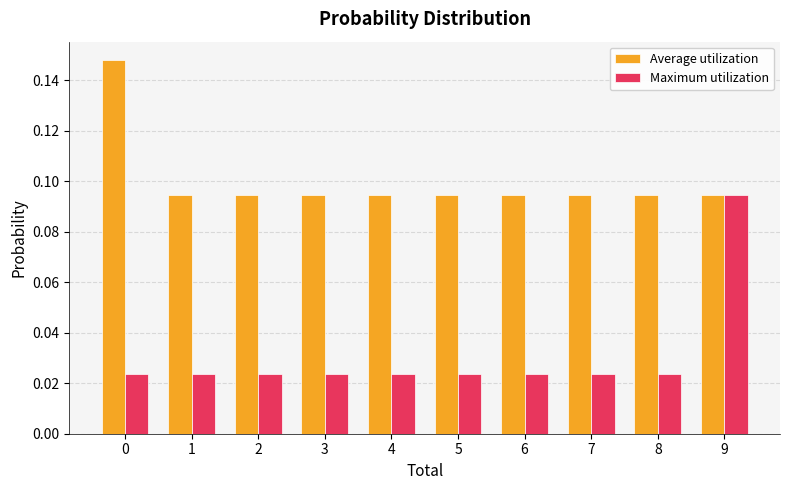

How many bars are there in each group?

2